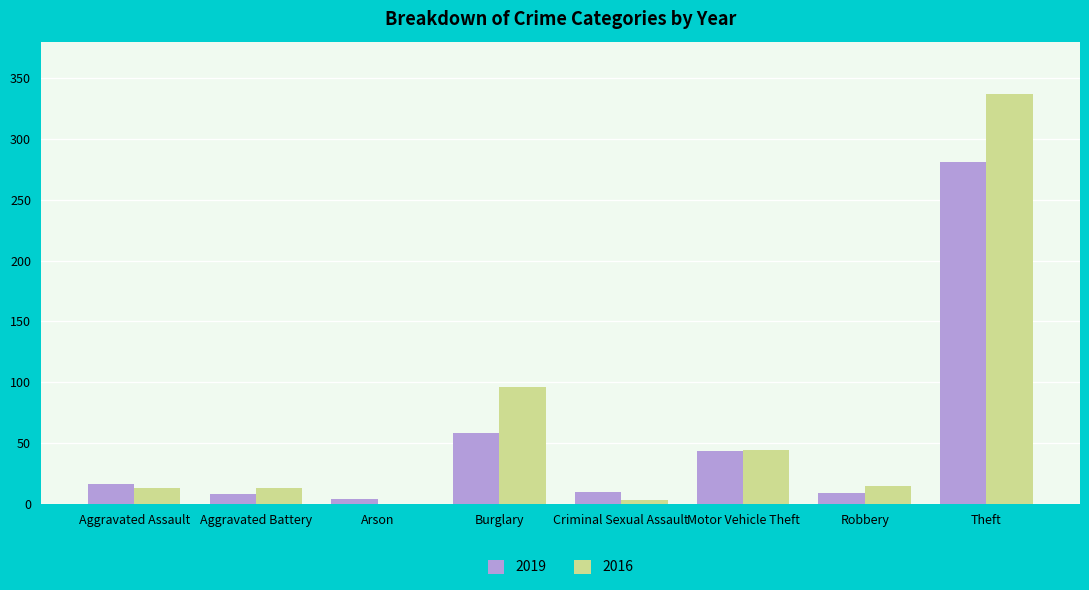

What is the highest value of the 2016 series?

337